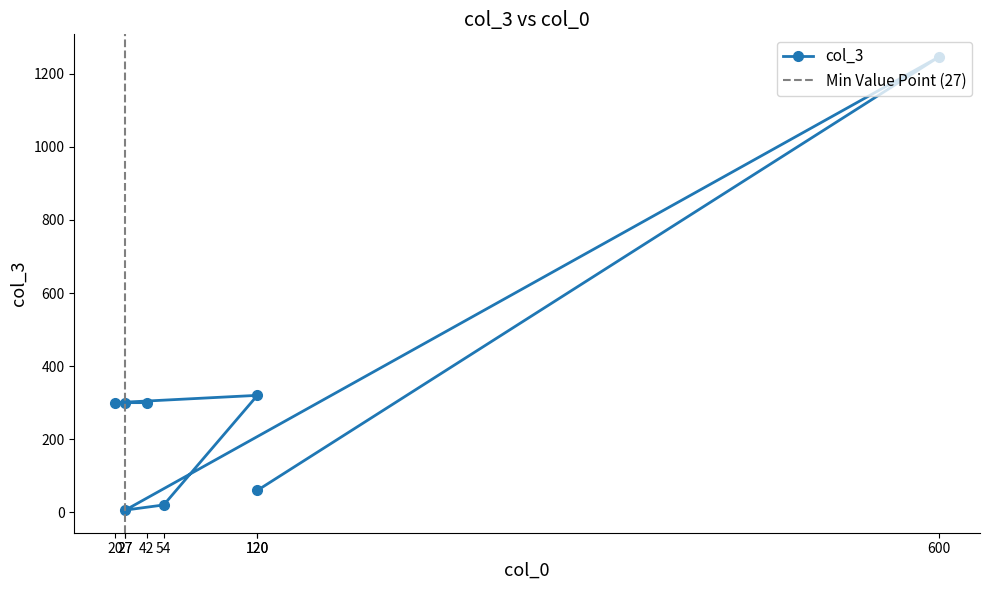

What is the label of the 4th point from the right?

54